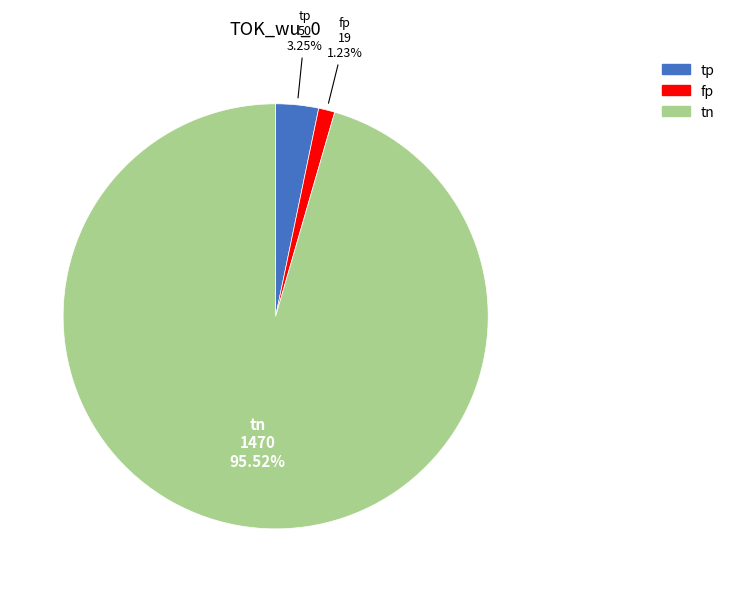

How many segments does this pie chart have?

3